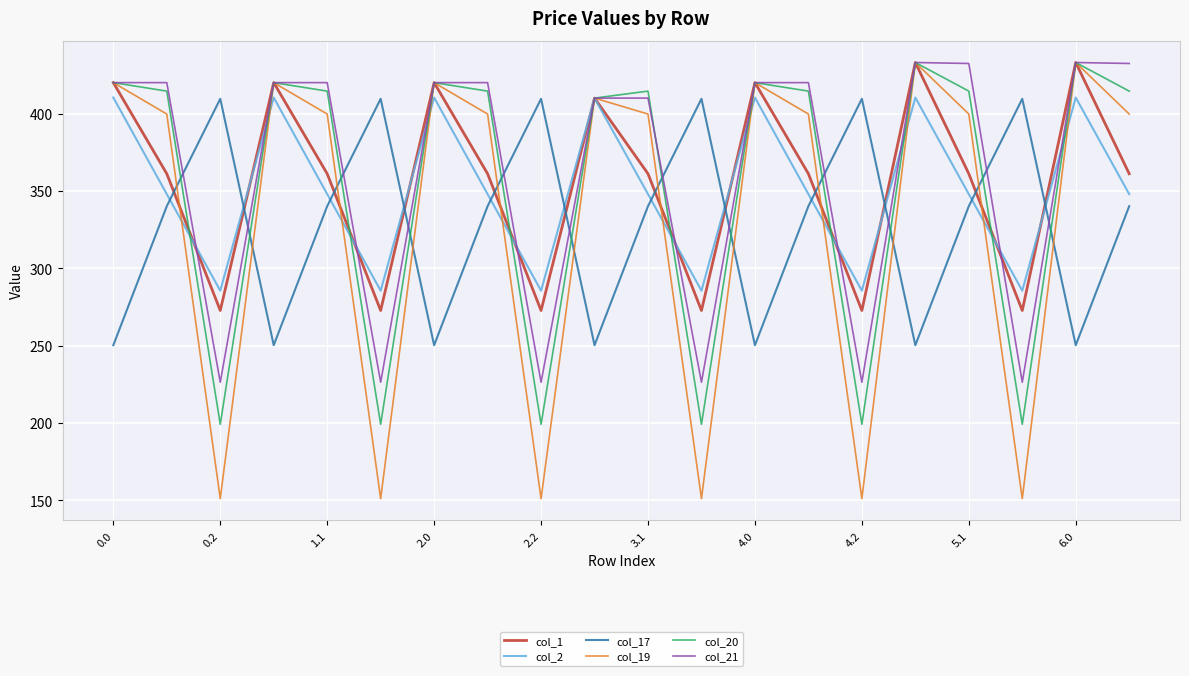

What is the difference between the maximum and second lowest values in the col_2 series?

124.8